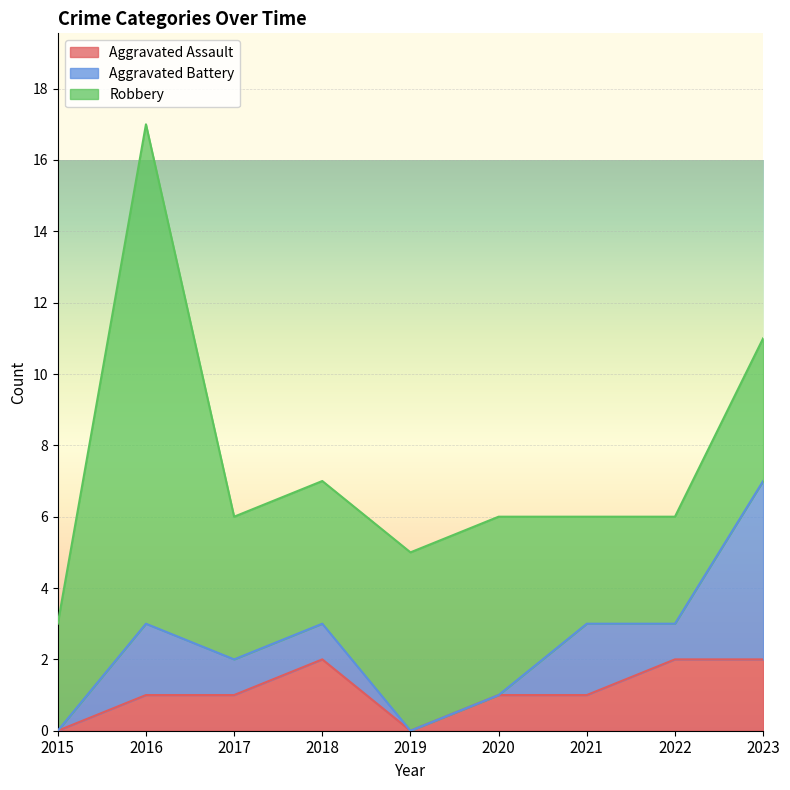

Which has a higher value, 2021 or 2019?

2021